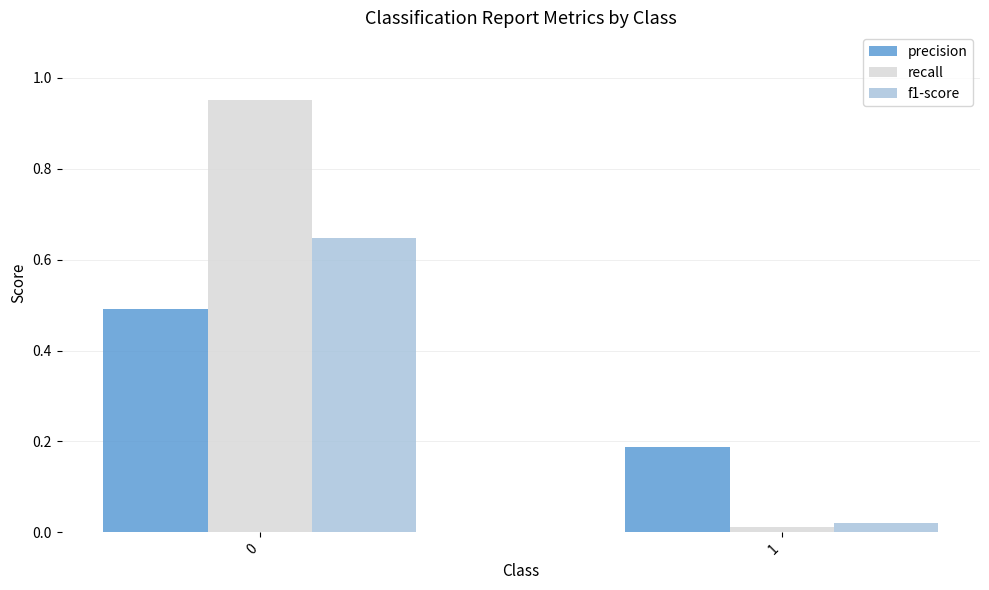

Is the value of precision at 1 greater than the value of f1-score at 1?

Yes